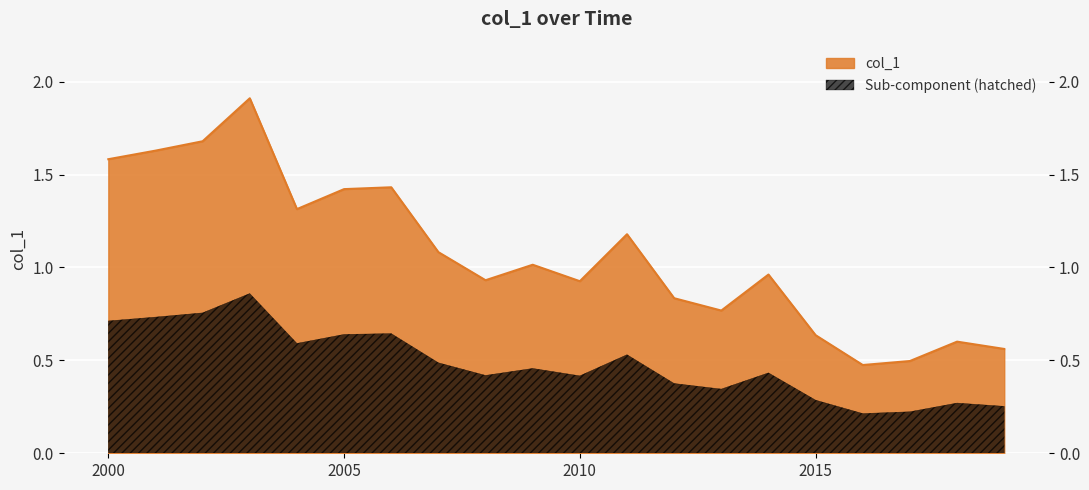

What is the difference between the maximum and second lowest values?

1.4